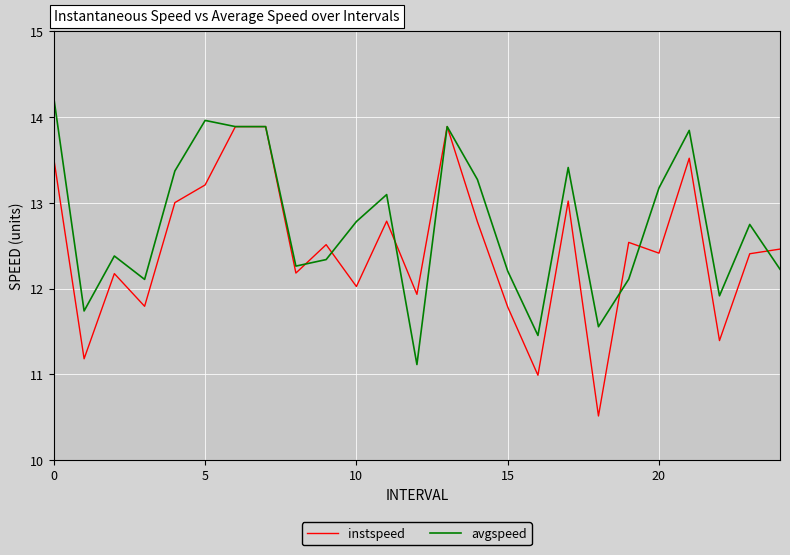

What is the maximum value for avgspeed?

14.2